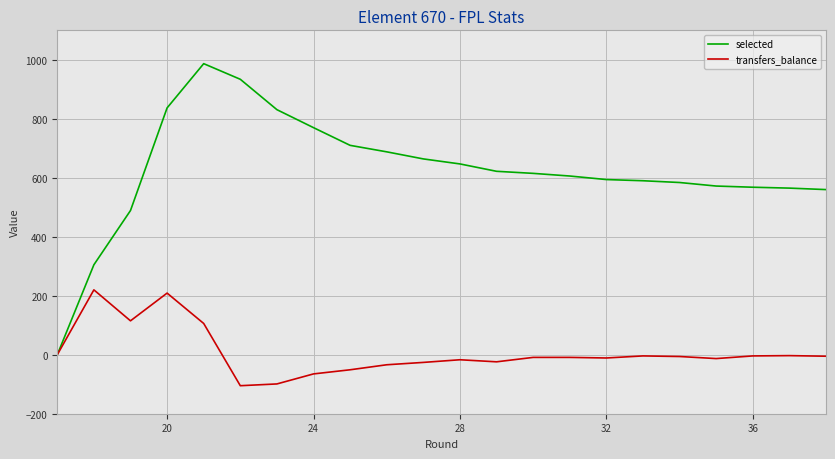

What is the value of the transfers_balance point at the 7th from the left?

-99